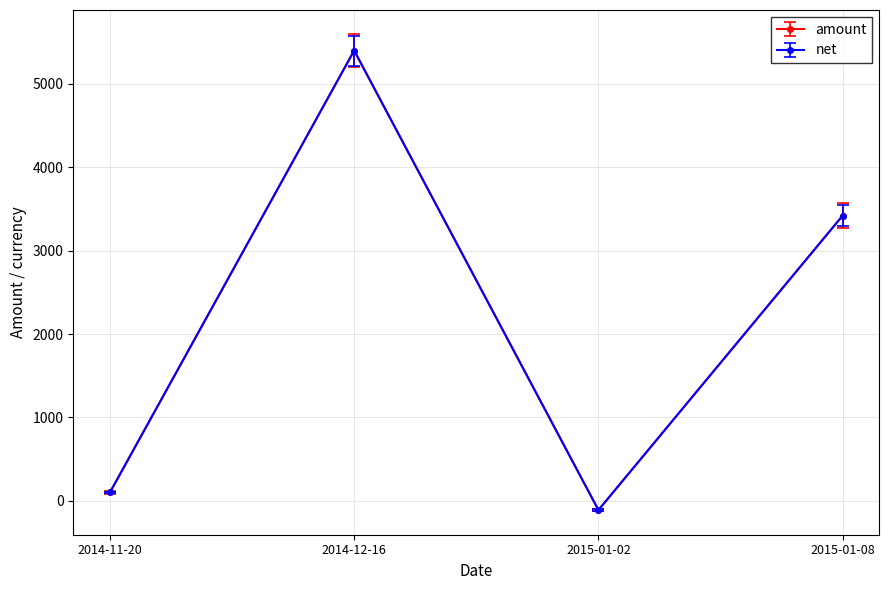

Where is net nearest to the value 2644?

2015-01-08